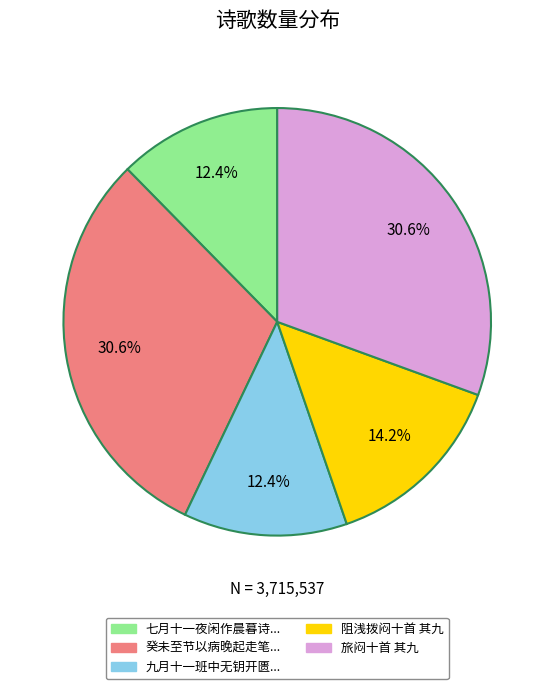

How many segments does this pie chart have?

5